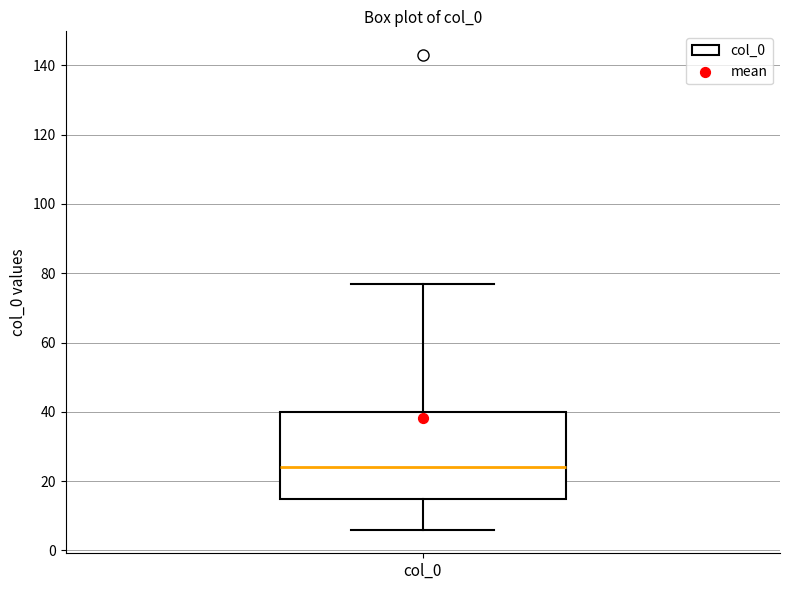

Read this box plot against the y-axis: the position of the median line, the range covered by the box, and the ends of both whiskers. The values are not printed on the chart, so give them approximately, as read against the axis.

median 24, box 14 to 40, whiskers 6 to 78